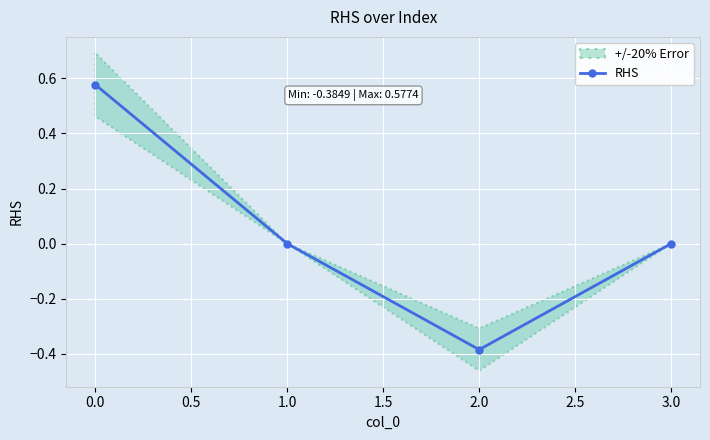

How many series are shown in this chart?

1